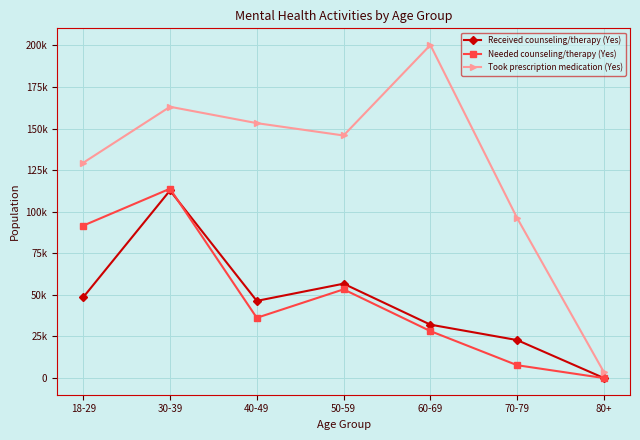

True or false: Received counseling/therapy (Yes) and Needed counseling/therapy (Yes) intersect in this chart.

True